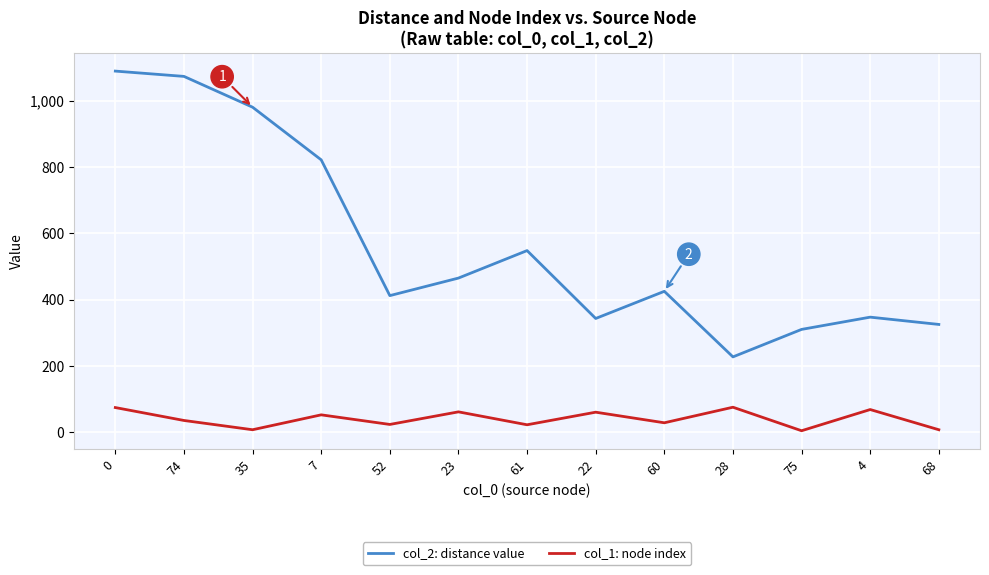

Does the chart display data point markers on the line(s)?

No